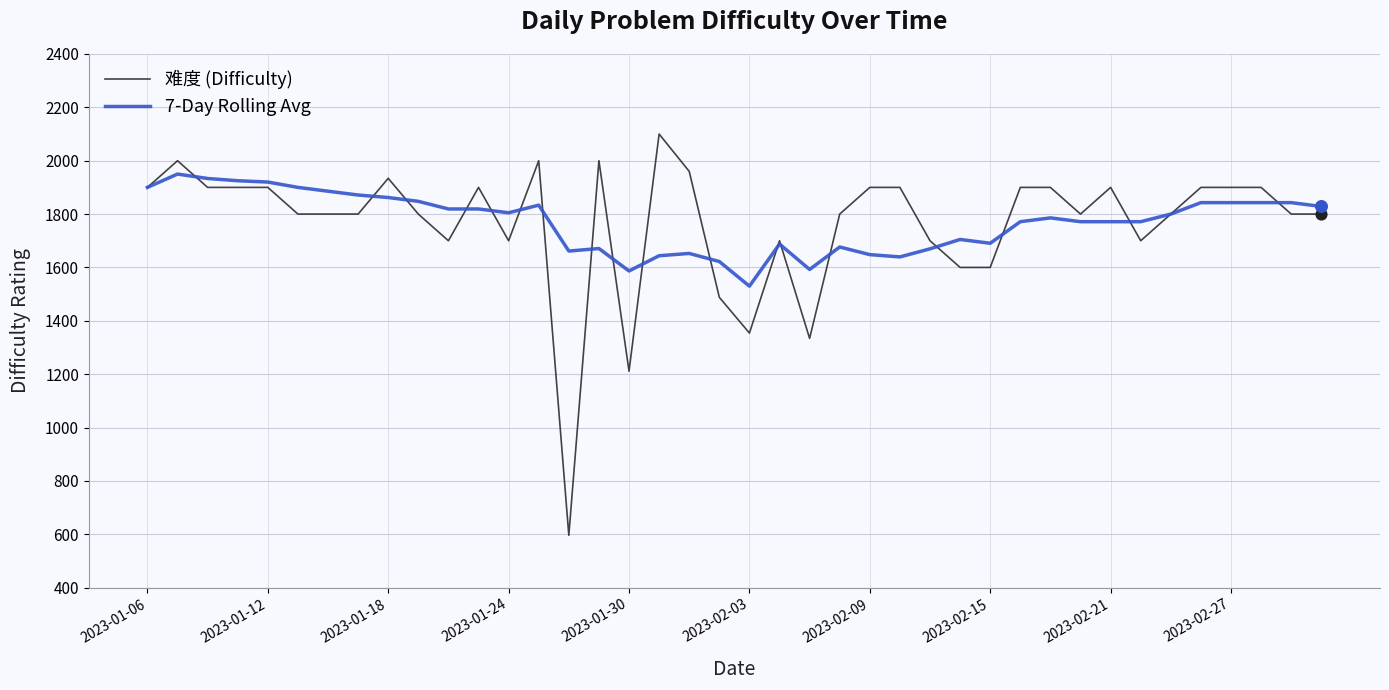

What is the smallest value displayed?

596.0